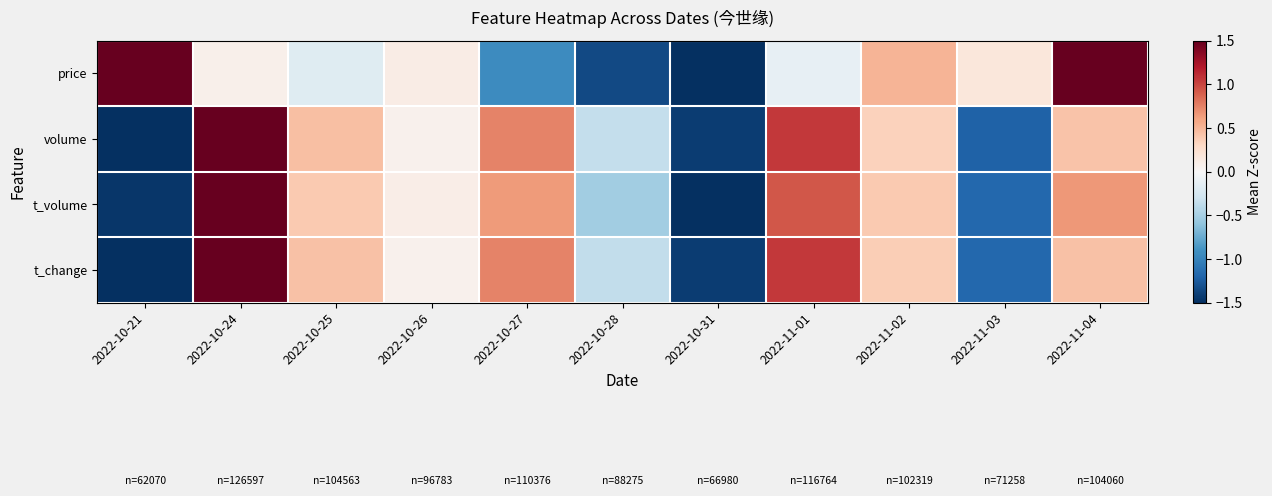

Reading right to left, list all the values displayed in this chart.

price: 2022-11-04=1.5	2022-11-03=0.2	2022-11-02=0.5	2022-11-01=-0.1	2022-10-31=-1.6	2022-10-28=-1.3	2022-10-27=-0.9	2022-10-26=0.1	2022-10-25=-0.2	2022-10-24=0.1	2022-10-21=1.8
volume: 2022-11-04=0.4	2022-11-03=-1.2	2022-11-02=0.3	2022-11-01=1.1	2022-10-31=-1.4	2022-10-28=-0.4	2022-10-27=0.7	2022-10-26=0.1	2022-10-25=0.5	2022-10-24=1.6	2022-10-21=-1.7
t_volume: 2022-11-04=0.7	2022-11-03=-1.2	2022-11-02=0.4	2022-11-01=0.9	2022-10-31=-1.6	2022-10-28=-0.5	2022-10-27=0.6	2022-10-26=0.1	2022-10-25=0.4	2022-10-24=1.6	2022-10-21=-1.5
t_change: 2022-11-04=0.4	2022-11-03=-1.2	2022-11-02=0.4	2022-11-01=1.1	2022-10-31=-1.4	2022-10-28=-0.4	2022-10-27=0.7	2022-10-26=0.1	2022-10-25=0.4	2022-10-24=1.6	2022-10-21=-1.7